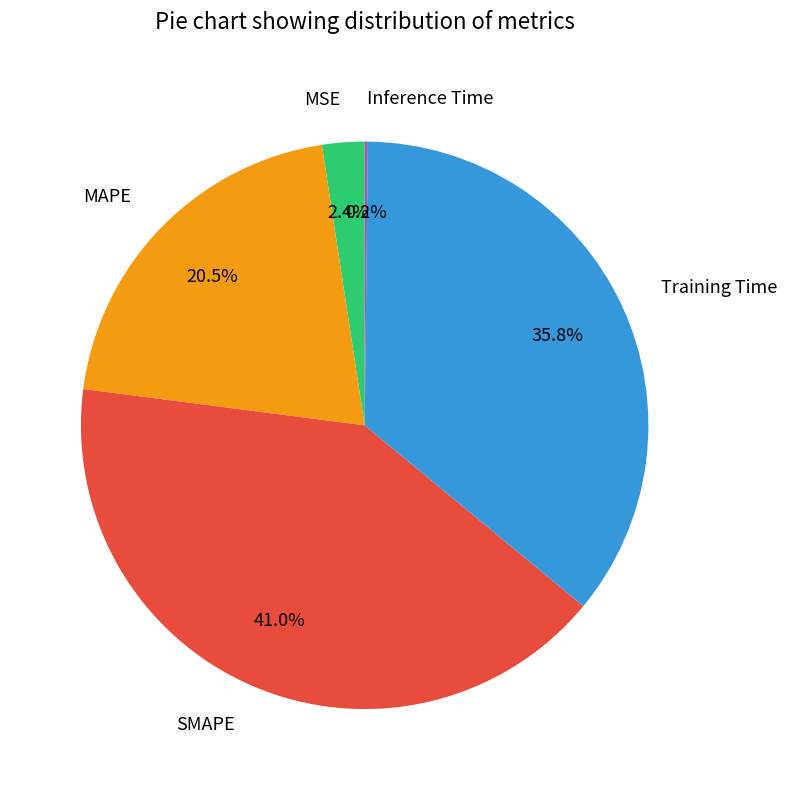

To the nearest percent, what is the difference between the largest and smallest slice percentages?

41%